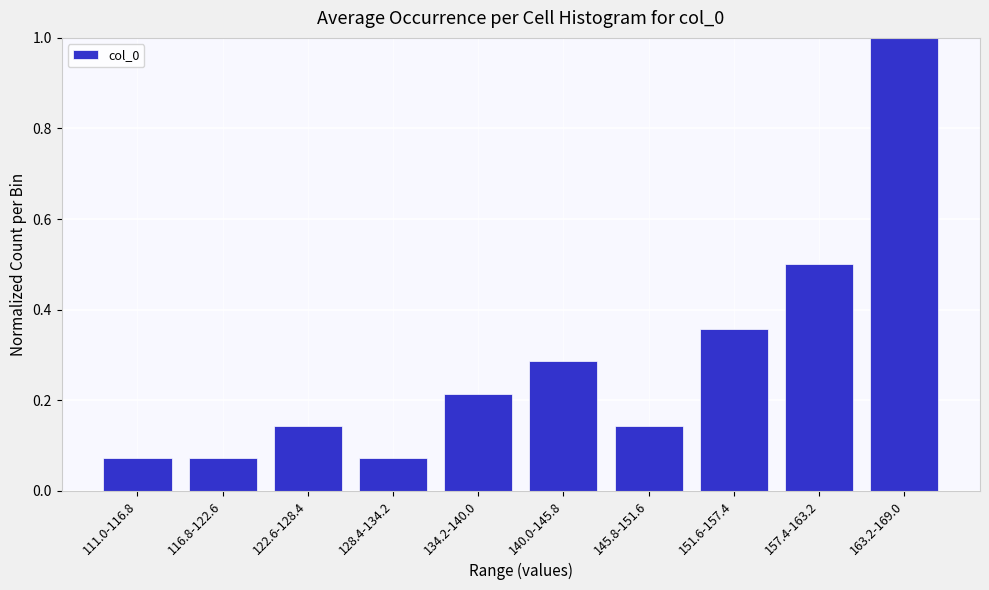

What is the maximum value shown in the chart?

1.0